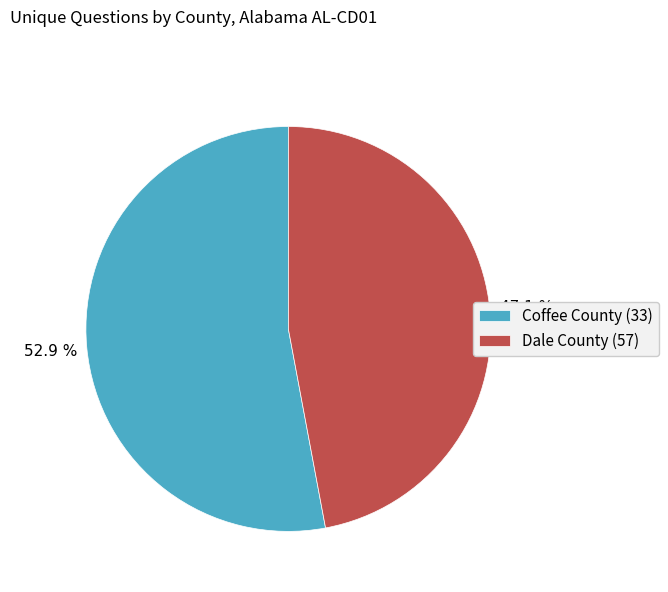

How many segments does this pie chart have?

2